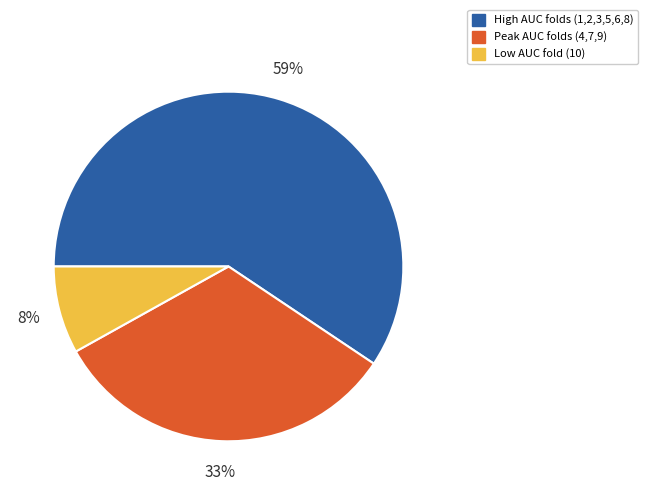

Does any single category account for the majority?

Yes